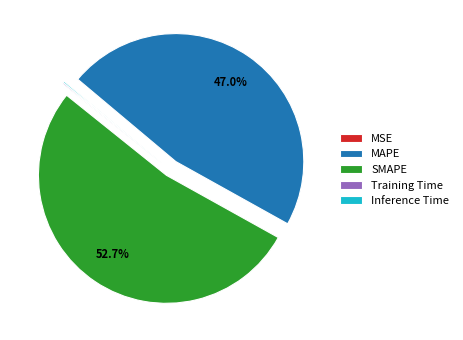

What percentage do SMAPE and MAPE together represent?

99.6%